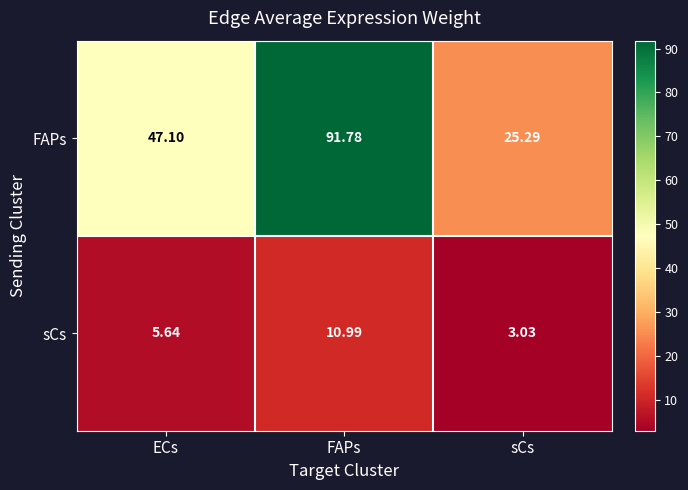

At how many categories does at least one series exceed 71?

1